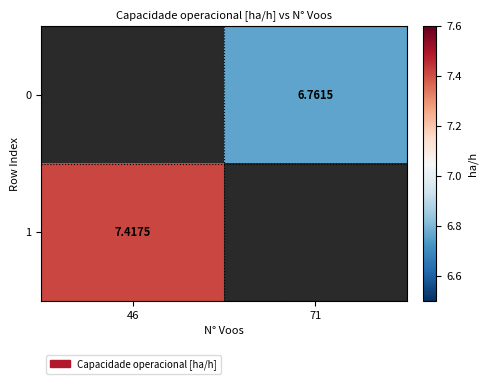

Is the value of 1 at 71 greater than the value of 0 at 46?

No